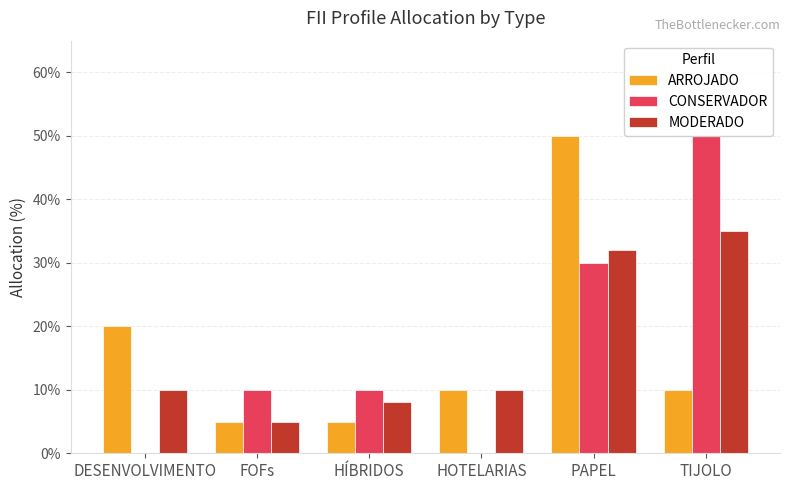

The CONSERVADOR series shows 0.3 at HOTELARIAS. True or false?

False